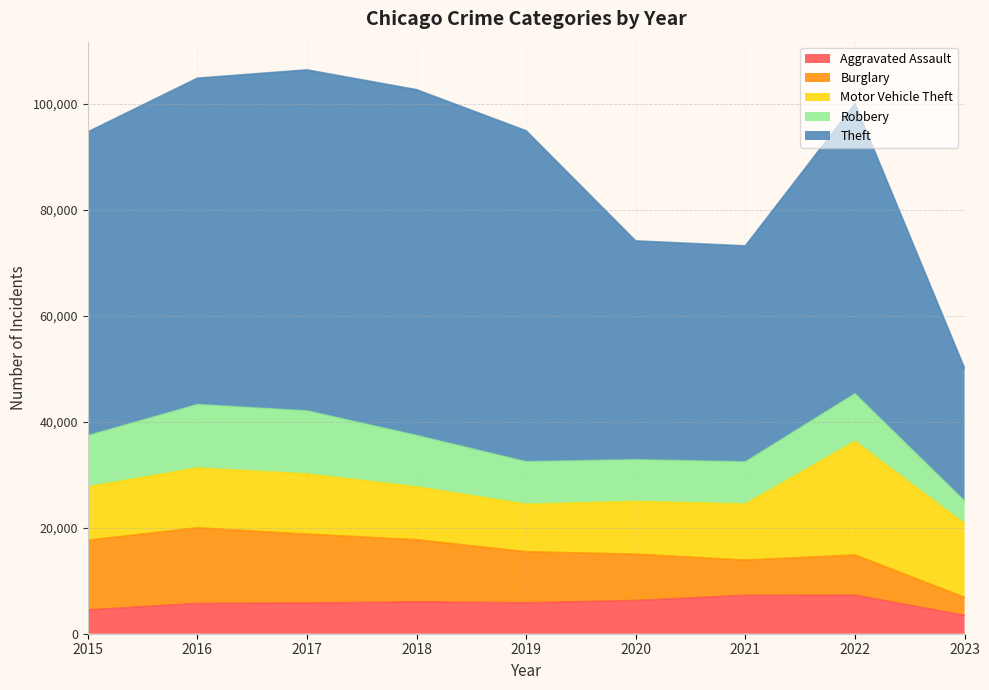

At which label does Burglary reach its peak?

2016